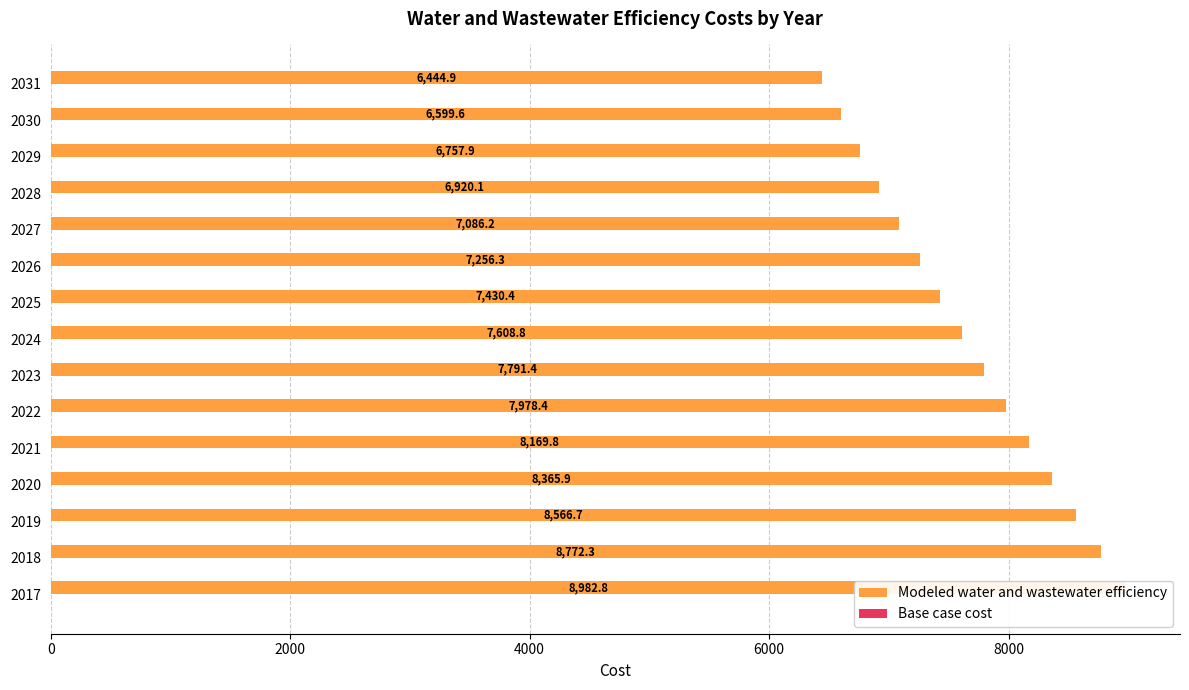

The value of Modeled water and wastewater efficiency at 2021 is 11101.8. True or false?

False